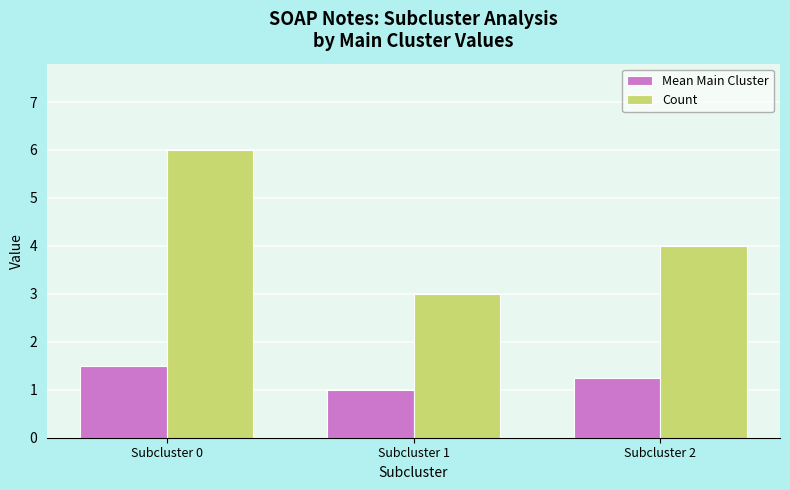

At Subcluster 2, list the series in order from largest to smallest.

Count, Mean Main Cluster